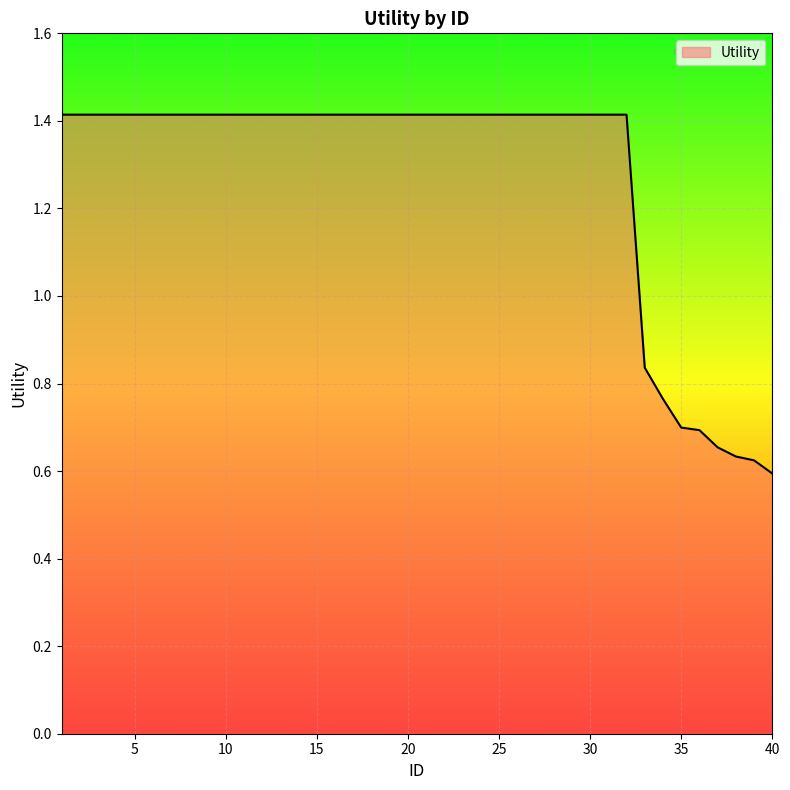

What is the average value?

1.3